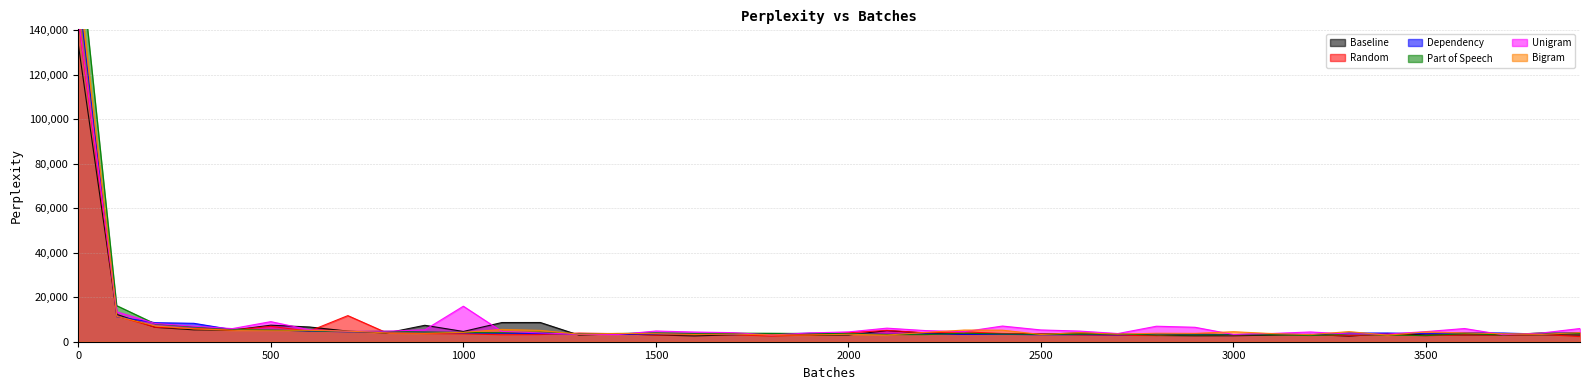

Reading left to right, list all the values displayed in this chart.

Baseline: 133566.9	12285.3	6447.6	5332.4	5207.1	7429.5	6627.5	4769.9	3898.0	7385.8	4610.6	8622.5	8631.5	2980.6	3539.8	3035.8	2589.7	3098.1	3428.1	2923.9	3024.6	4984.7	3904.0	3326.4	3617.4	3426.2	3929.5	3318.4	2798.2	2653.2	2671.7	2956.4	3287.3	2486.9	3681.2	3042.3	3042.0	3043.8	3102.6	3013.2
Random: 145170.9	11508.7	6480.0	5936.5	5223.9	6913.5	4759.1	11728.6	4078.1	3638.6	3539.0	3115.6	3201.0	3875.6	3630.6	2963.4	3252.4	3141.2	2522.2	3033.9	4015.5	5106.6	4004.4	4438.1	3705.3	3493.2	2989.8	2877.3	2729.8	3579.0	3000.7	3358.0	3001.9	2674.5	3264.9	2669.8	3091.0	3014.7	3313.6	2299.6
Dependency: 157186.9	11214.4	8555.4	8272.8	5461.2	5345.3	4770.6	4452.6	4383.1	4217.9	3972.5	3737.6	3666.8	3463.4	3331.5	3455.5	3621.9	3216.0	3475.3	3818.3	3462.0	3339.5	3499.0	3310.0	3322.0	3101.2	3169.2	3041.6	3553.2	3330.2	3196.2	3479.7	3196.7	3894.1	3909.4	3652.6	4027.5	3912.7	3448.0	4141.1
Part of Speech: 181081.5	16153.0	7975.5	6656.6	5642.6	5224.6	4885.6	4528.8	4649.3	4347.2	4161.0	4033.7	4237.2	3588.6	3611.9	3978.3	3732.5	3768.4	3735.1	3650.3	3686.4	3206.3	3180.9	3827.2	3443.7	3278.6	3349.0	3465.1	3015.8	3079.6	3112.7	3169.4	2764.9	3264.3	2989.1	2723.6	3650.5	3008.3	3930.2	3733.3
Unigram: 145557.0	13442.3	8173.0	6981.0	5894.6	9022.9	5370.8	4650.8	4734.9	5342.7	15955.0	4617.3	3975.0	3340.4	3219.2	4819.8	4355.7	4081.2	3026.9	3948.1	4419.2	6102.4	5009.6	4498.9	7043.6	5294.6	4787.9	3686.6	6963.7	6497.5	3264.1	3712.7	4382.2	3460.6	3445.7	4547.0	5930.2	3147.1	3914.3	5935.8
Bigram: 163357.2	11411.5	7094.6	5790.0	5175.9	5192.2	5118.2	4768.9	3986.3	3807.8	4200.0	5521.5	5088.4	3399.4	3757.1	3602.6	3276.3	3389.7	3103.1	2993.1	3353.6	3008.5	4163.8	5244.2	5192.3	3262.3	4064.3	3402.5	3806.6	3760.6	4493.8	3669.6	3182.3	4561.4	2945.2	4400.9	3982.5	3602.8	3298.2	4126.6